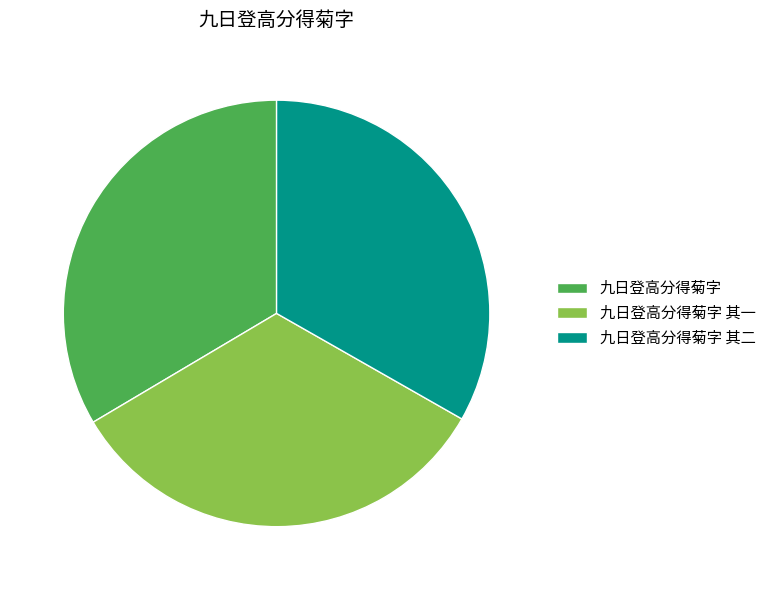

True or false: 九日登高分得菊字 其一 accounts for 20% of the total.

False